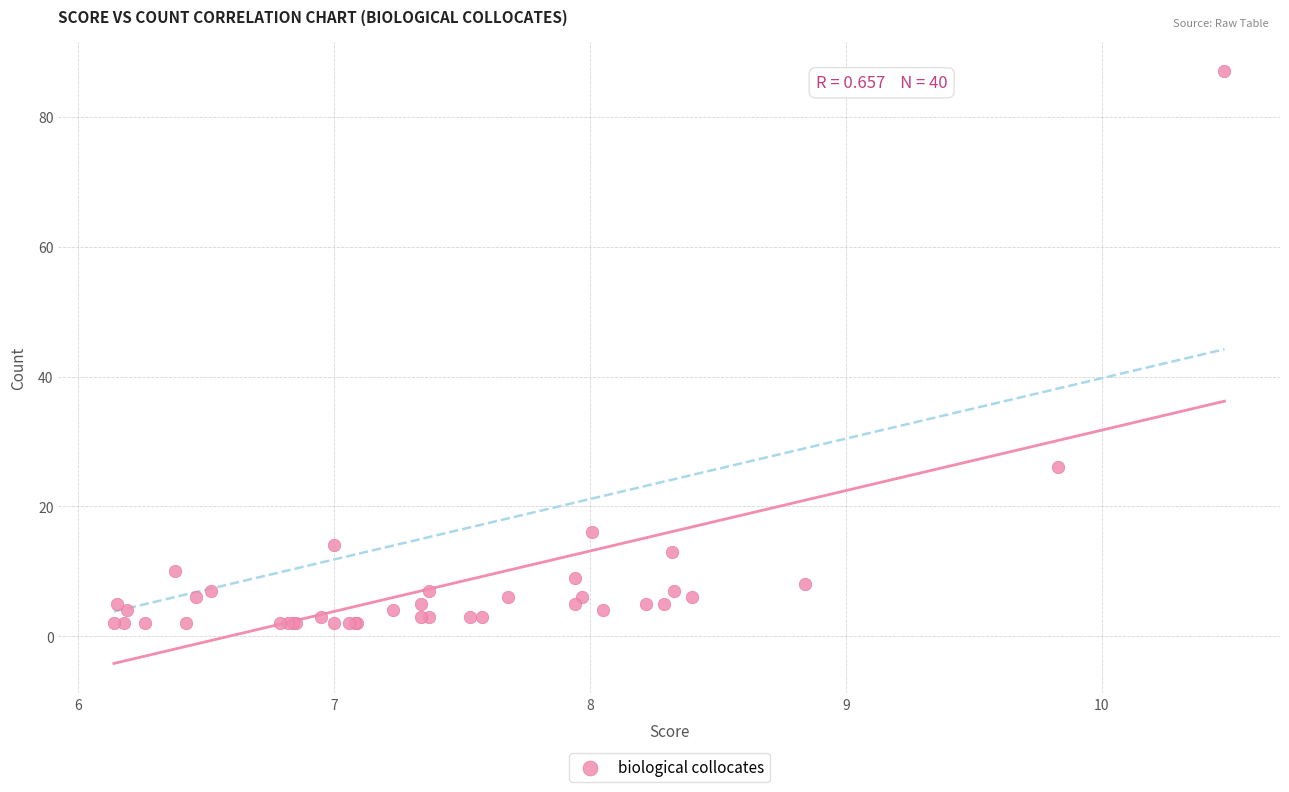

What Y value in the scatter plot is closest to 44?

26